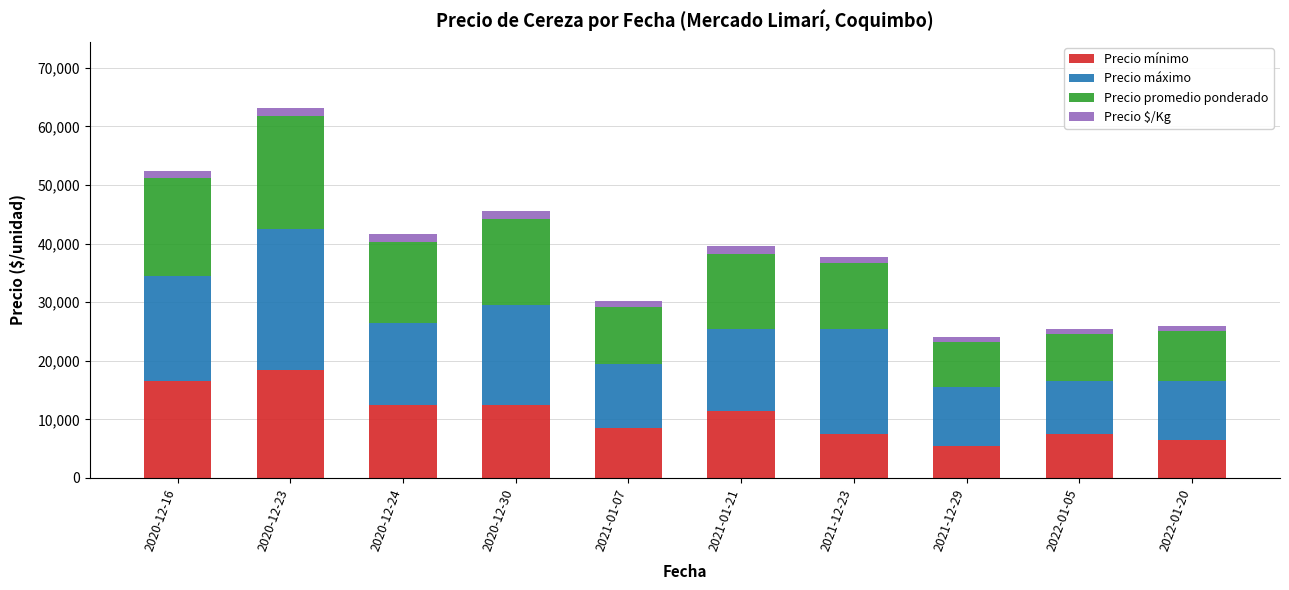

Where does the Precio mínimo series first go above 11500?

2020-12-16